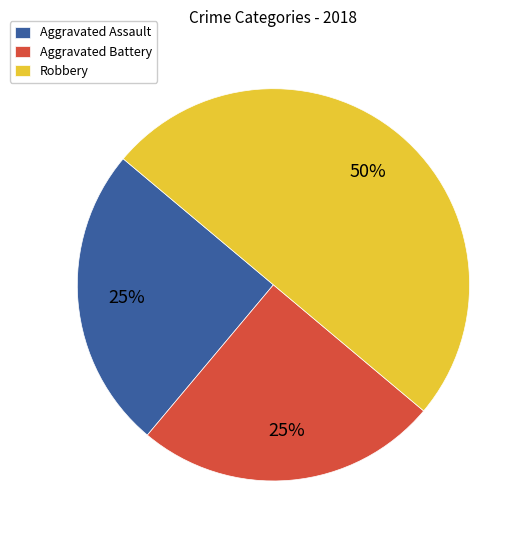

To the nearest percent, what is the average slice percentage?

33%